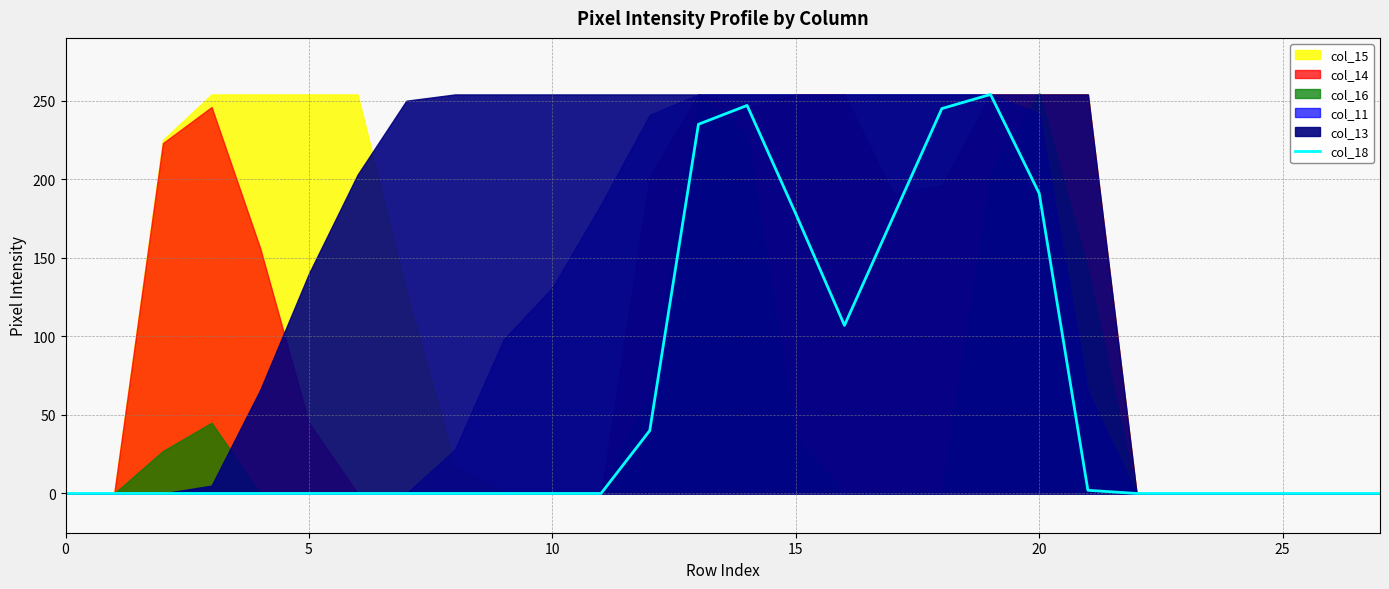

True or false: there are more than 1 points higher than both neighbors.

True